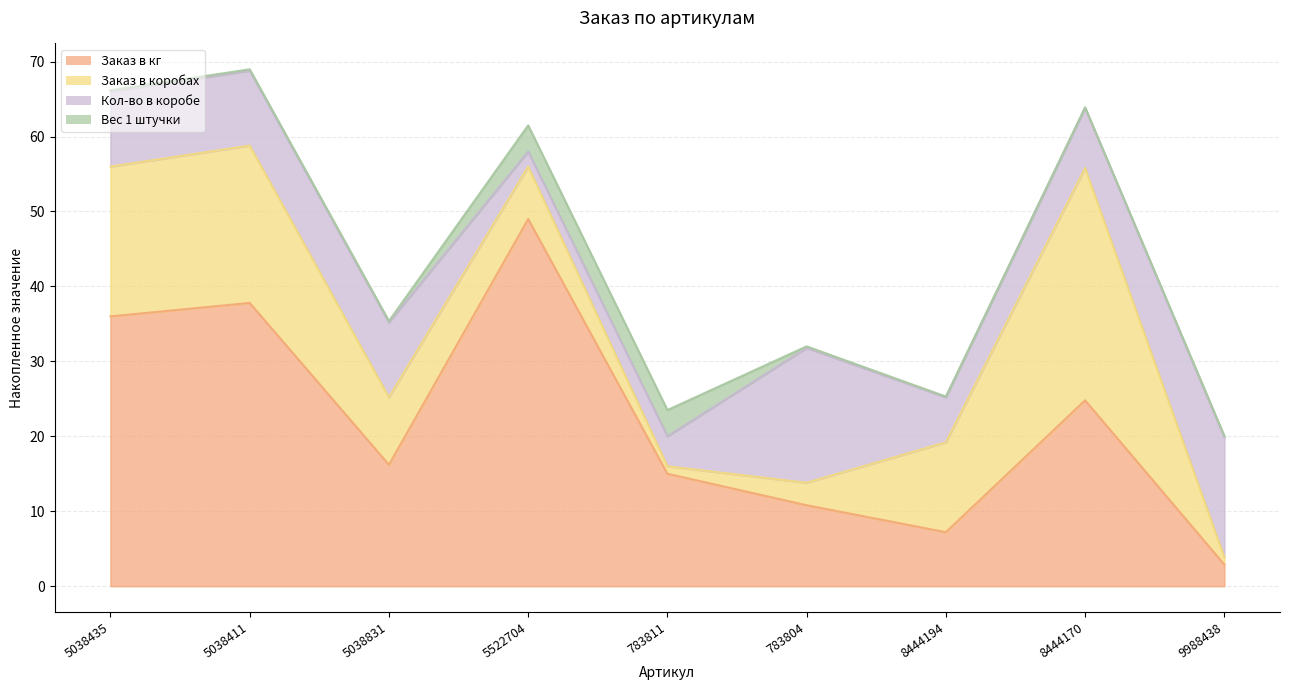

List the series in order of their peak value, lowest first.

Вес 1 штучки, Кол-во в коробе, Заказ в коробах, Заказ в кг